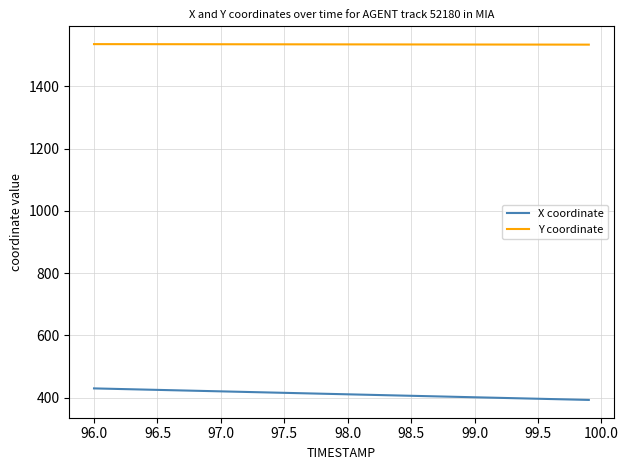

What is the maximum value for Y coordinate?

1535.3